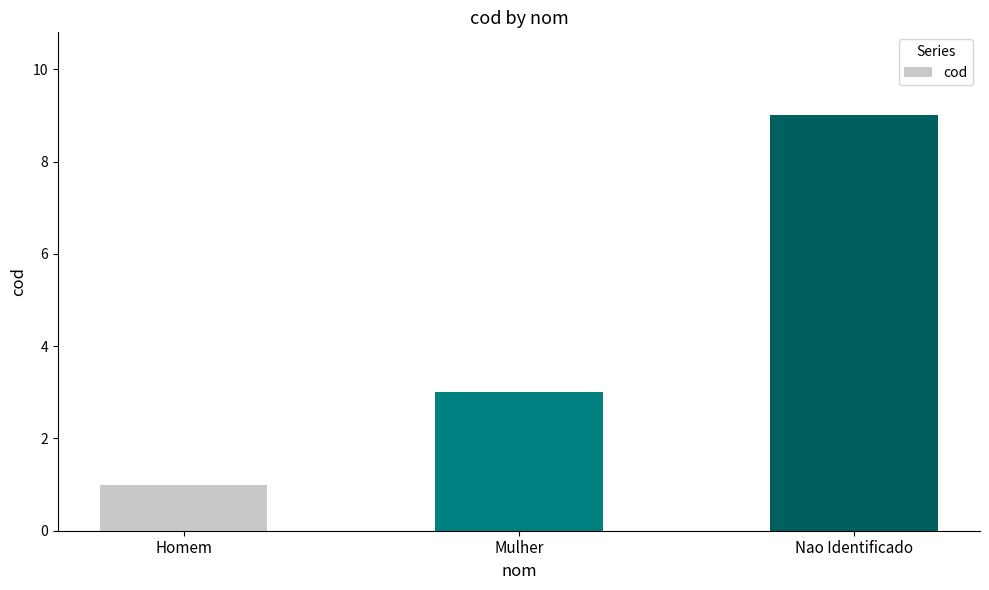

Rank the categories by value from highest to lowest.

Nao Identificado, Mulher, Homem